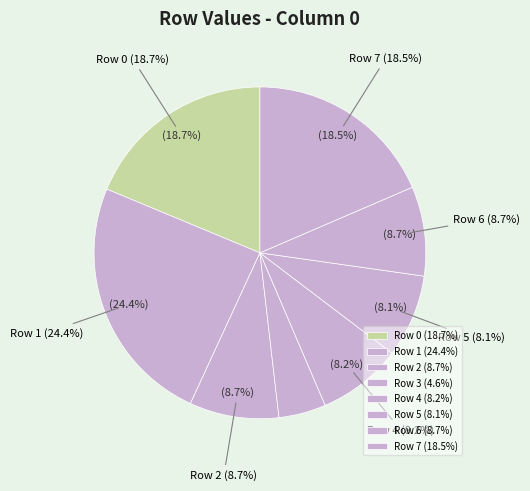

Count the number of slices in the pie.

8